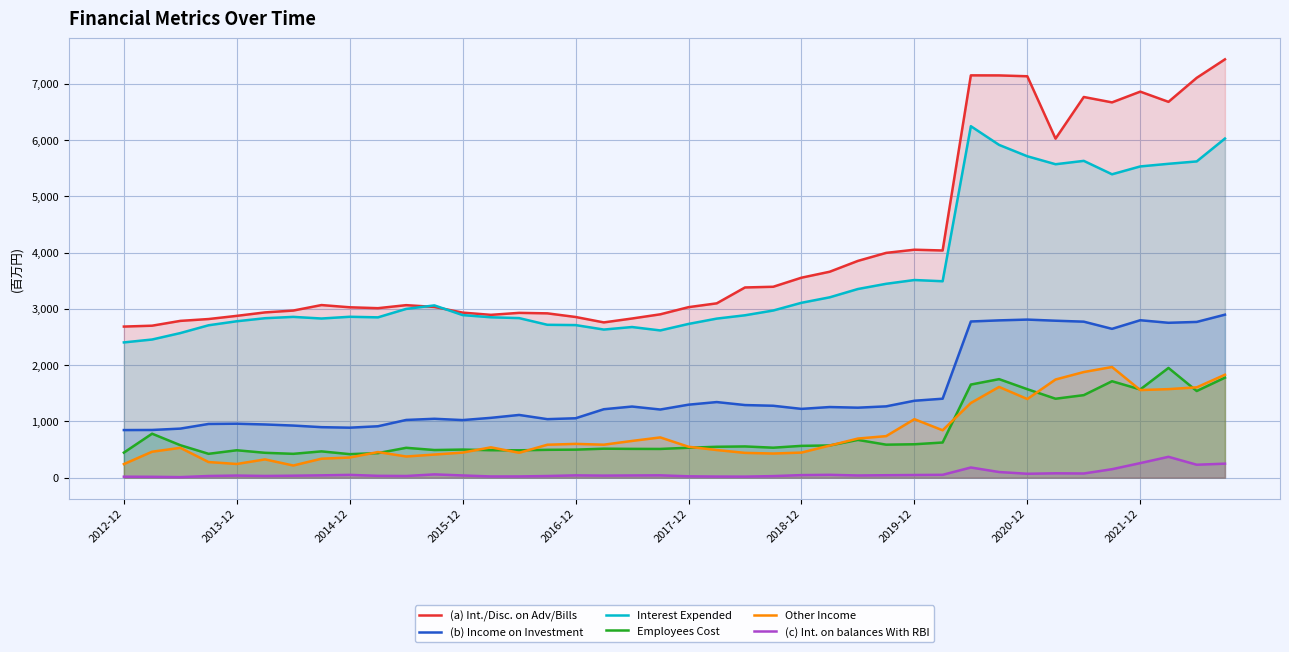

Is it true that Other Income equals 719.7 at 30?

False